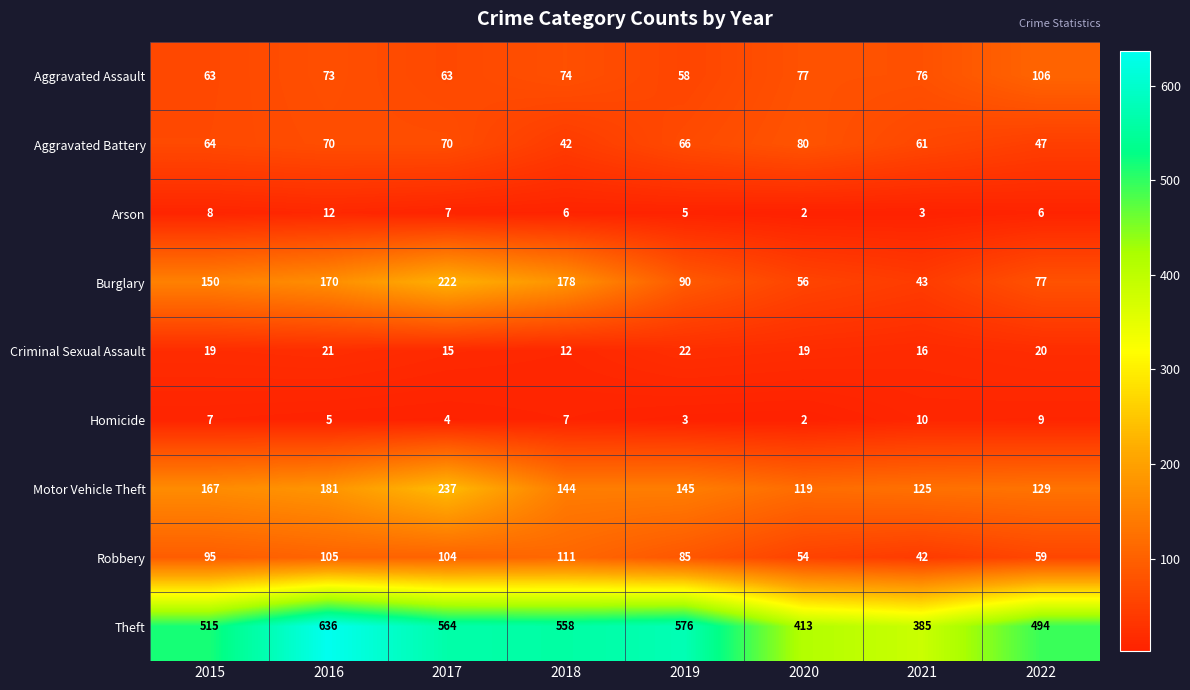

Which series has the widest spread of values?

Theft